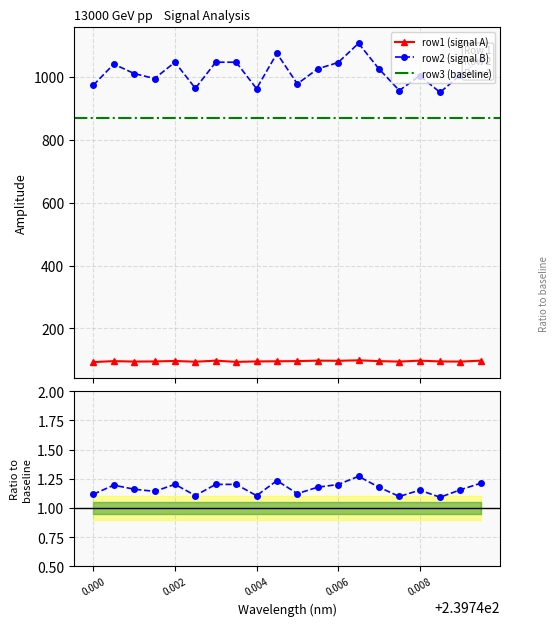

Does the chart have visible grid lines?

Yes